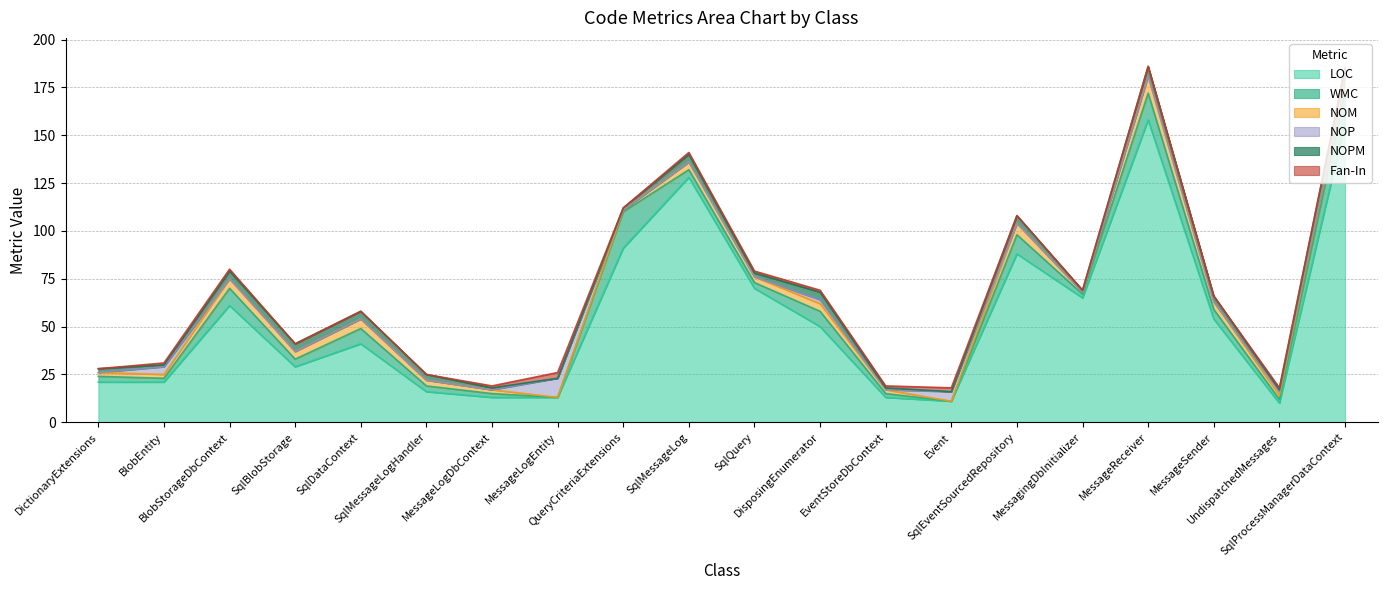

At which label does NOP reach its peak?

MessageLogEntity